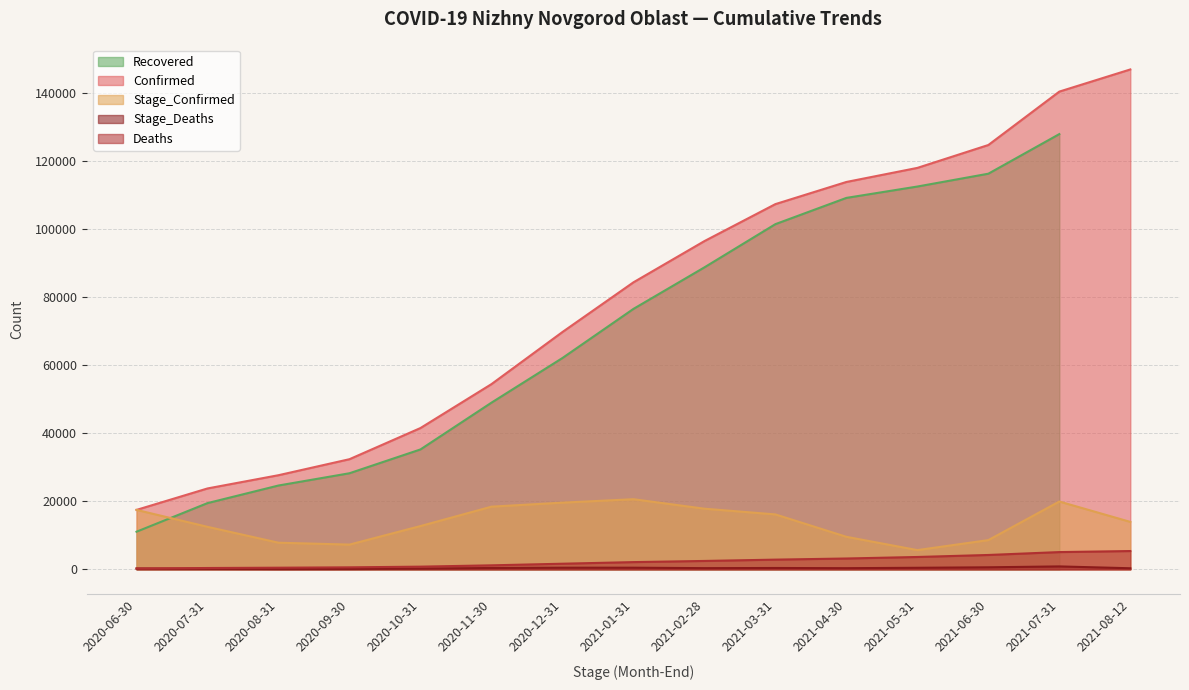

What is the sum of all Confirmed values?

1200237